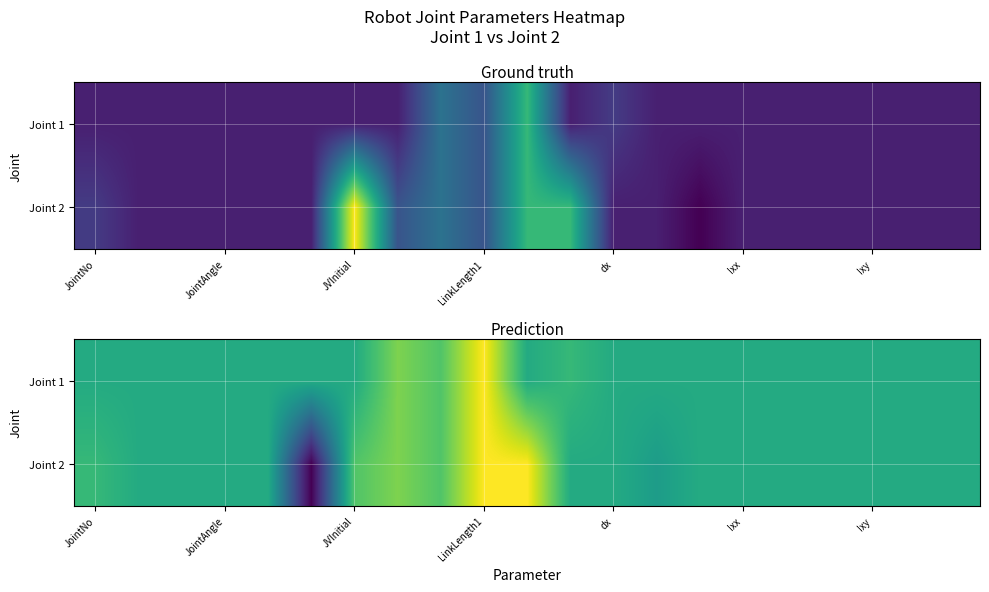

List the series in order of their peak value, lowest first.

Joint 1, Joint 2